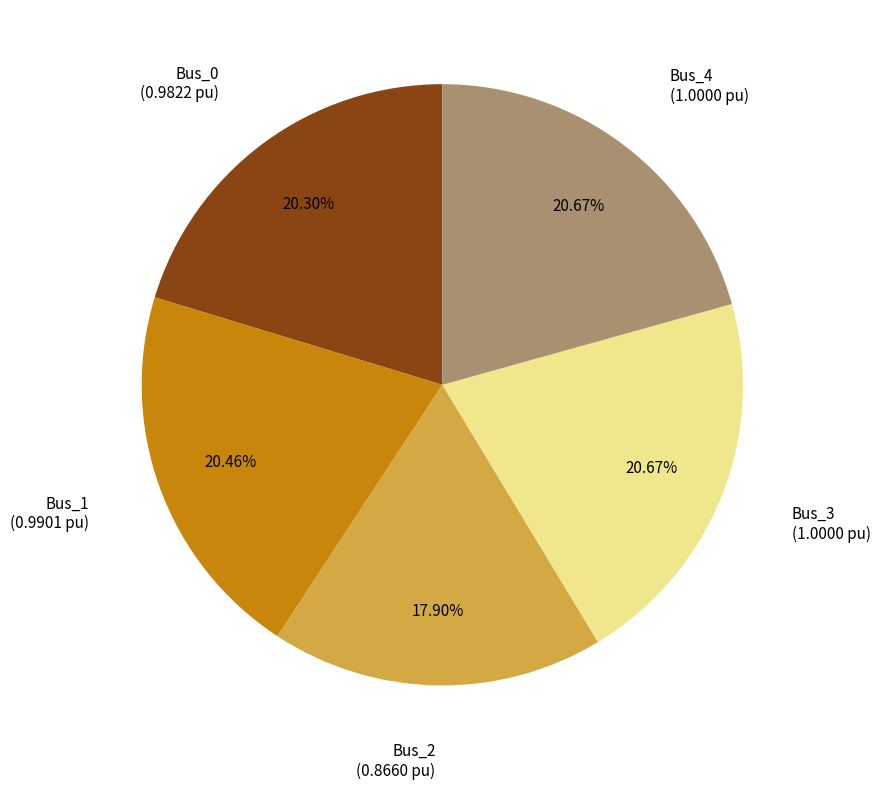

Is there a majority slice in this chart?

No